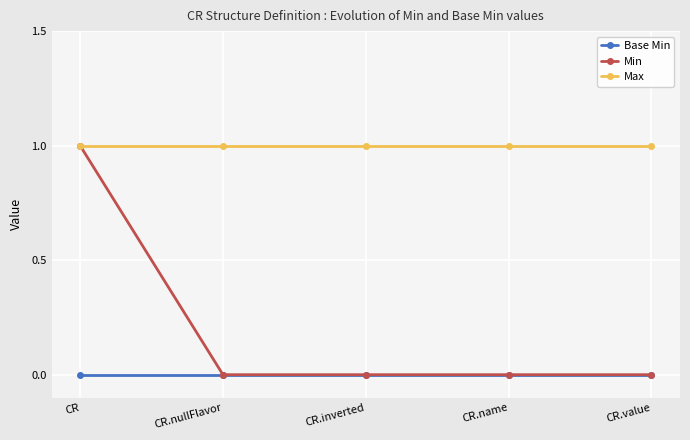

At which category is the sum across all series the highest?

CR